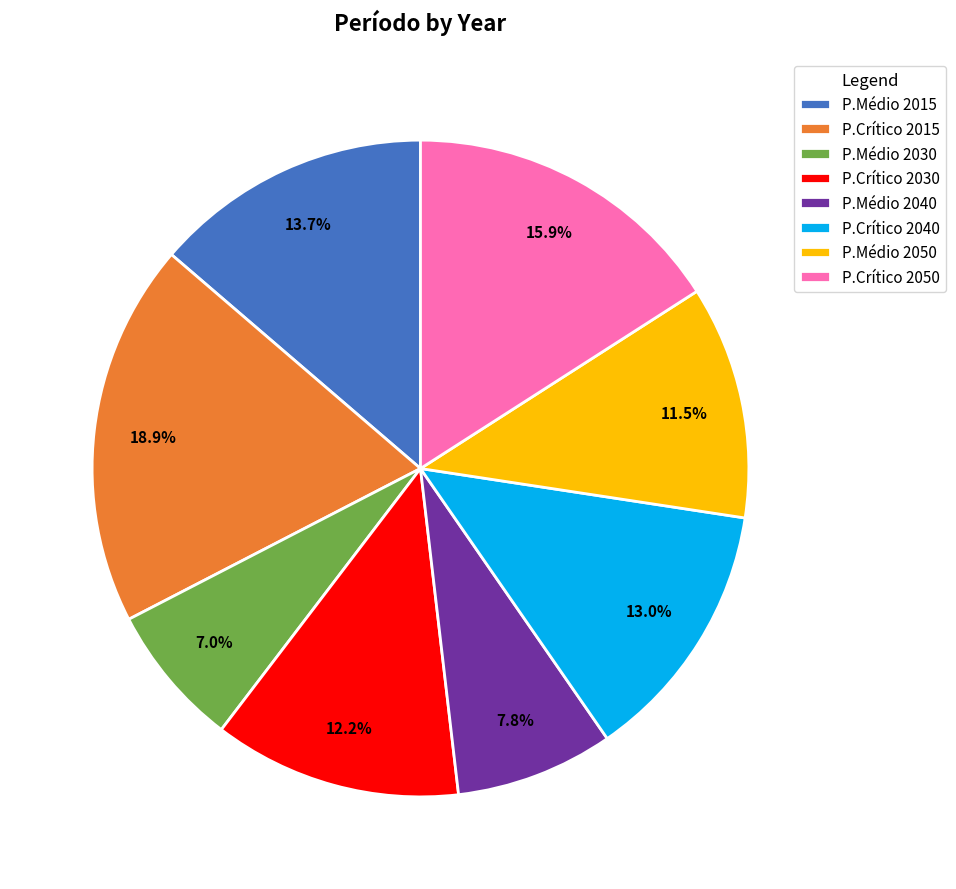

The P.Médio 2015 slice represents 20% of the pie. True or false?

False